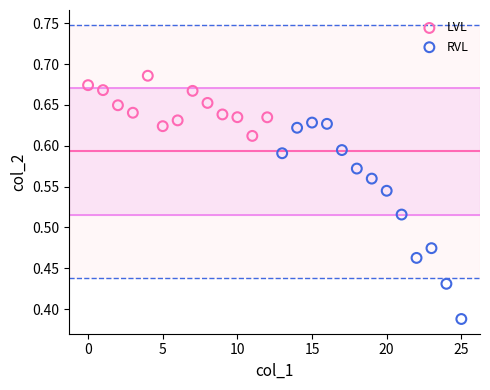

What are all the series names shown in the legend?

LVL, RVL